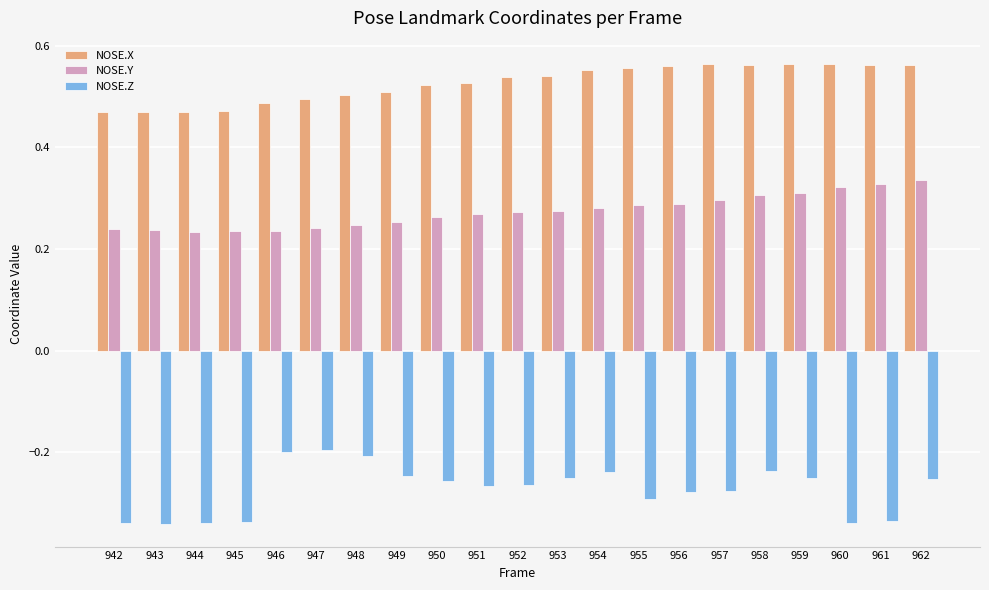

Is the value of NOSE.Y at 959 greater than the value of NOSE.X at 960?

No